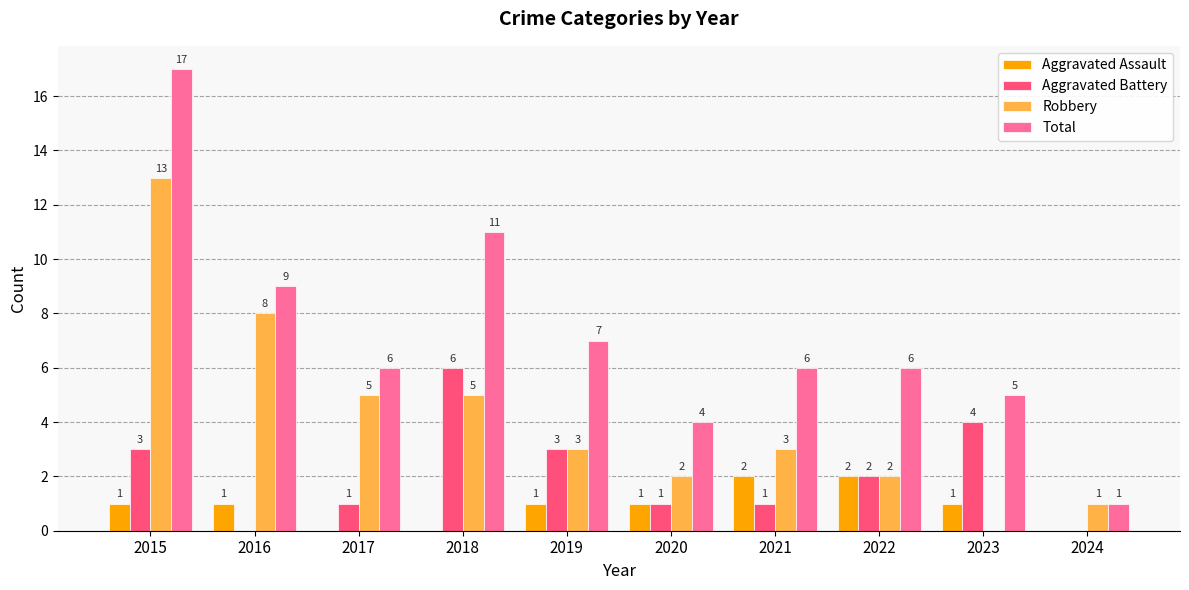

Reading left to right, extract all data points from this chart.

Aggravated Assault: 2015=1	2016=1	2017=0	2018=0	2019=1	2020=1	2021=2	2022=2	2023=1	2024=0
Aggravated Battery: 2015=3	2016=0	2017=1	2018=6	2019=3	2020=1	2021=1	2022=2	2023=4	2024=0
Robbery: 2015=13	2016=8	2017=5	2018=5	2019=3	2020=2	2021=3	2022=2	2023=0	2024=1
Total: 2015=17	2016=9	2017=6	2018=11	2019=7	2020=4	2021=6	2022=6	2023=5	2024=1